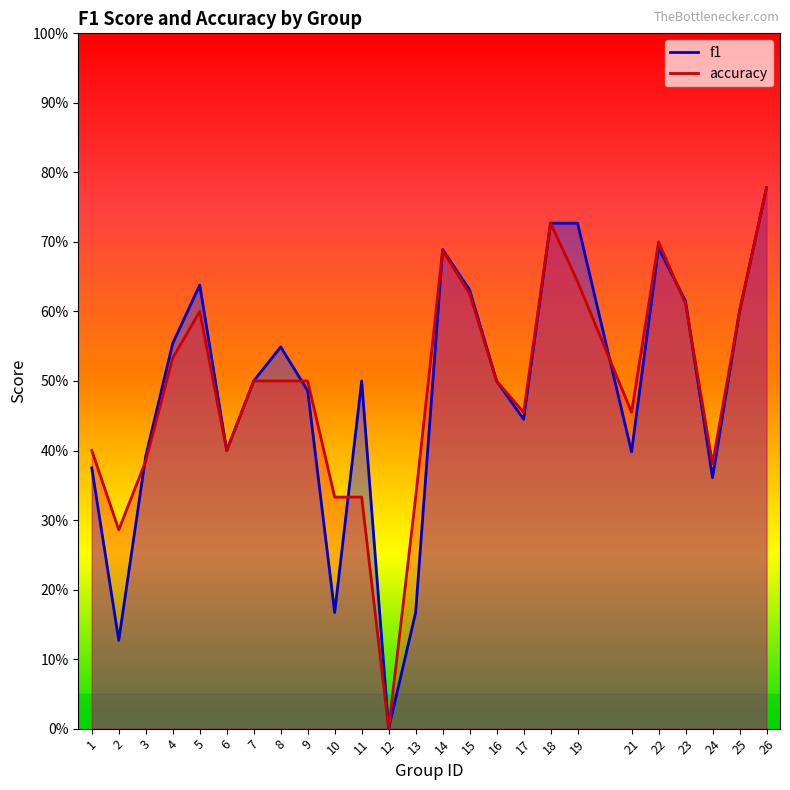

Count the number of data series in this chart.

2